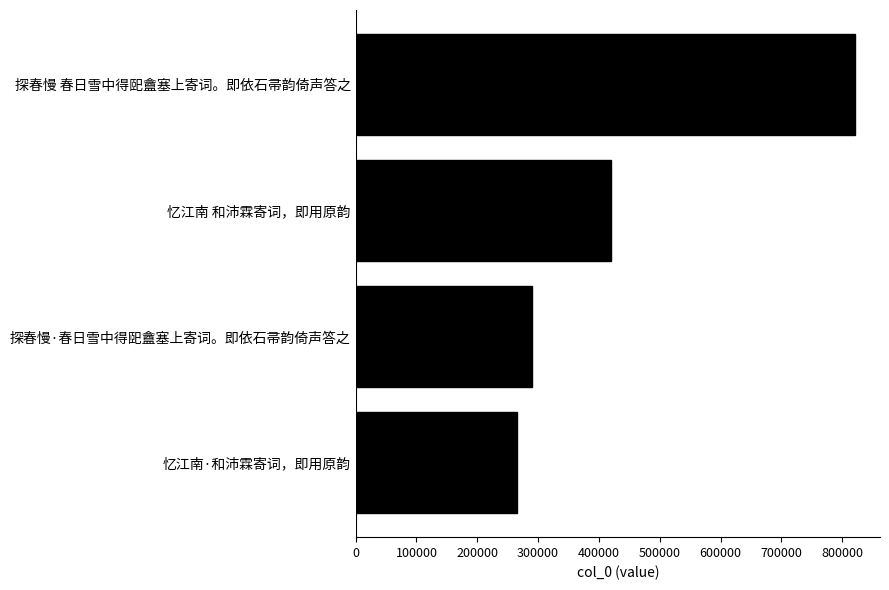

What is the change in value from 探春慢·春日雪中得巸盦塞上寄词。即依石帚韵倚声答之 to 探春慢 春日雪中得巸盦塞上寄词。即依石帚韵倚声答之?

+530869